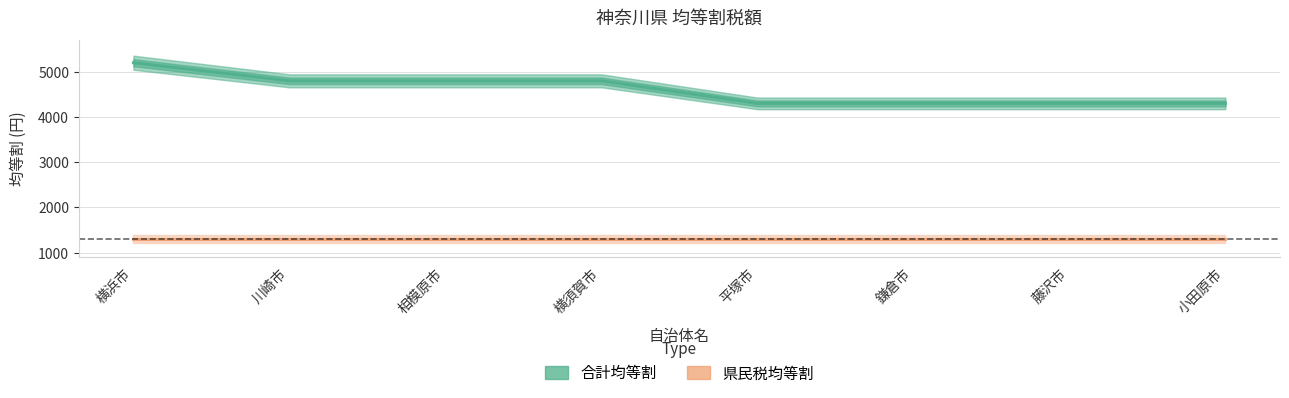

What is the minimum value for 合計均等割?

4300